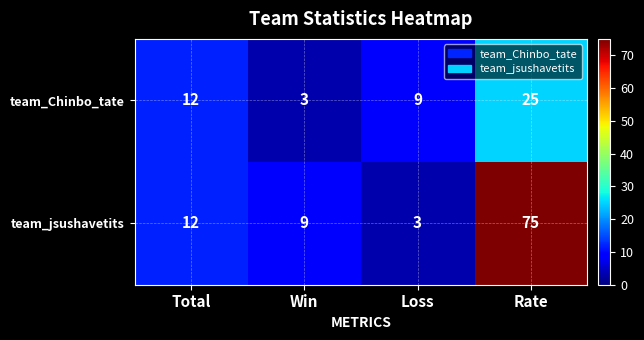

Which category has the highest value across all series?

Rate